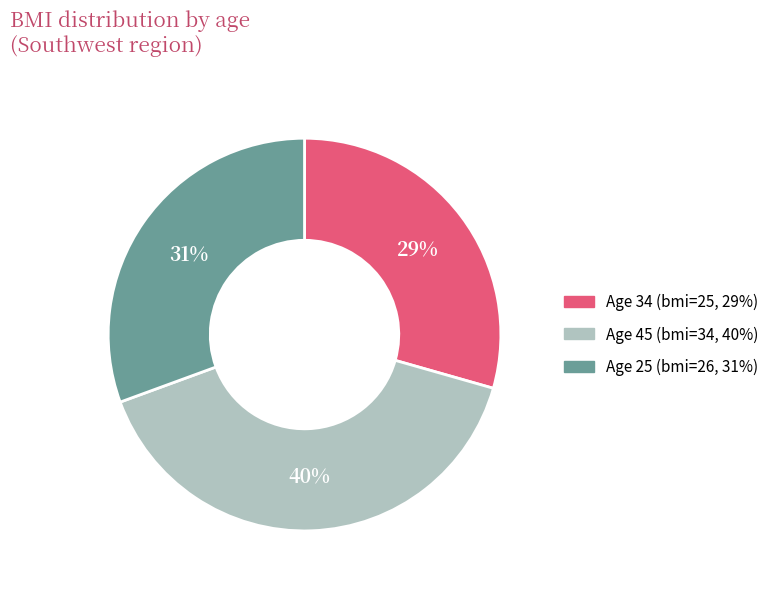

To the nearest percent, what is the average slice percentage?

33%